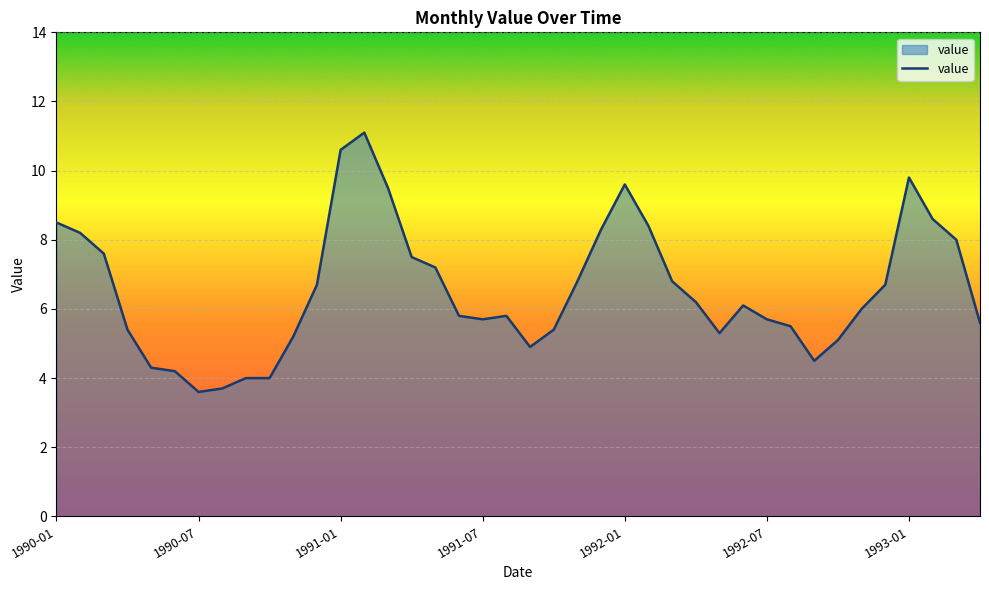

What is the difference between the maximum and minimum values?

7.5